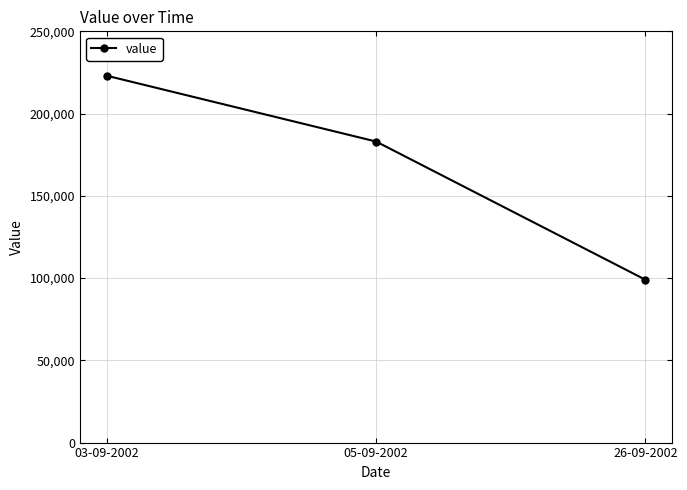

Which category has the highest value across all series?

03-09-2002